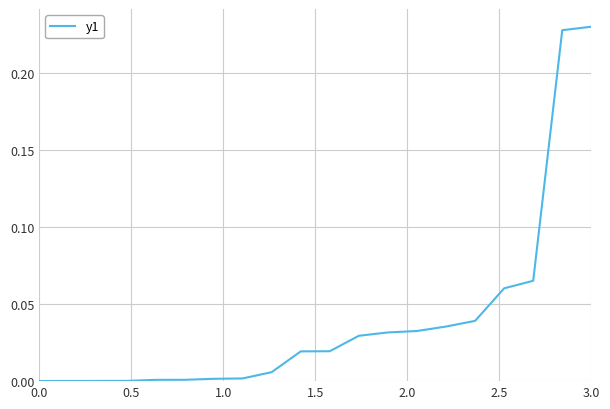

Is it true that the value at 0.0 is 0.0?

True